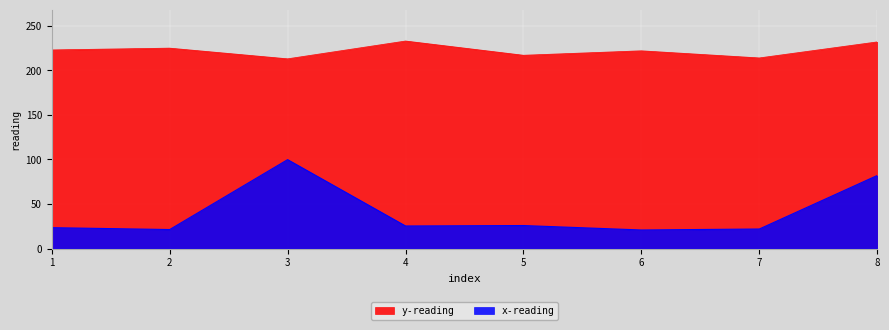

Reading left to right, what are all the values shown in this chart?

x-reading: 23.4	21.3	99.8	25.3	25.8	20.8	21.9	82.0
y-reading: 223.0	225.0	213.0	233.0	217.0	222.0	214.0	232.0